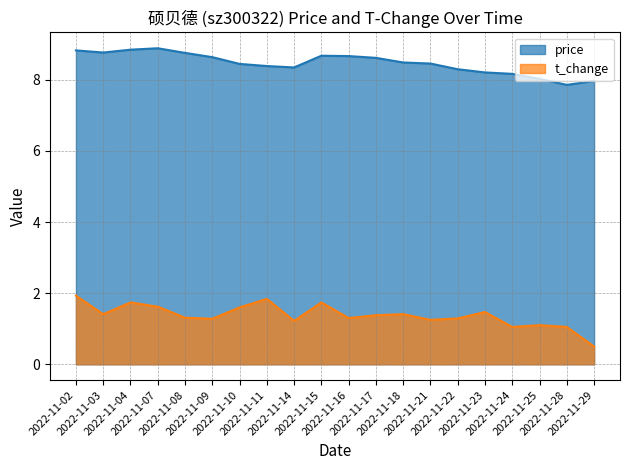

Which series has the largest range (max minus min)?

t_change